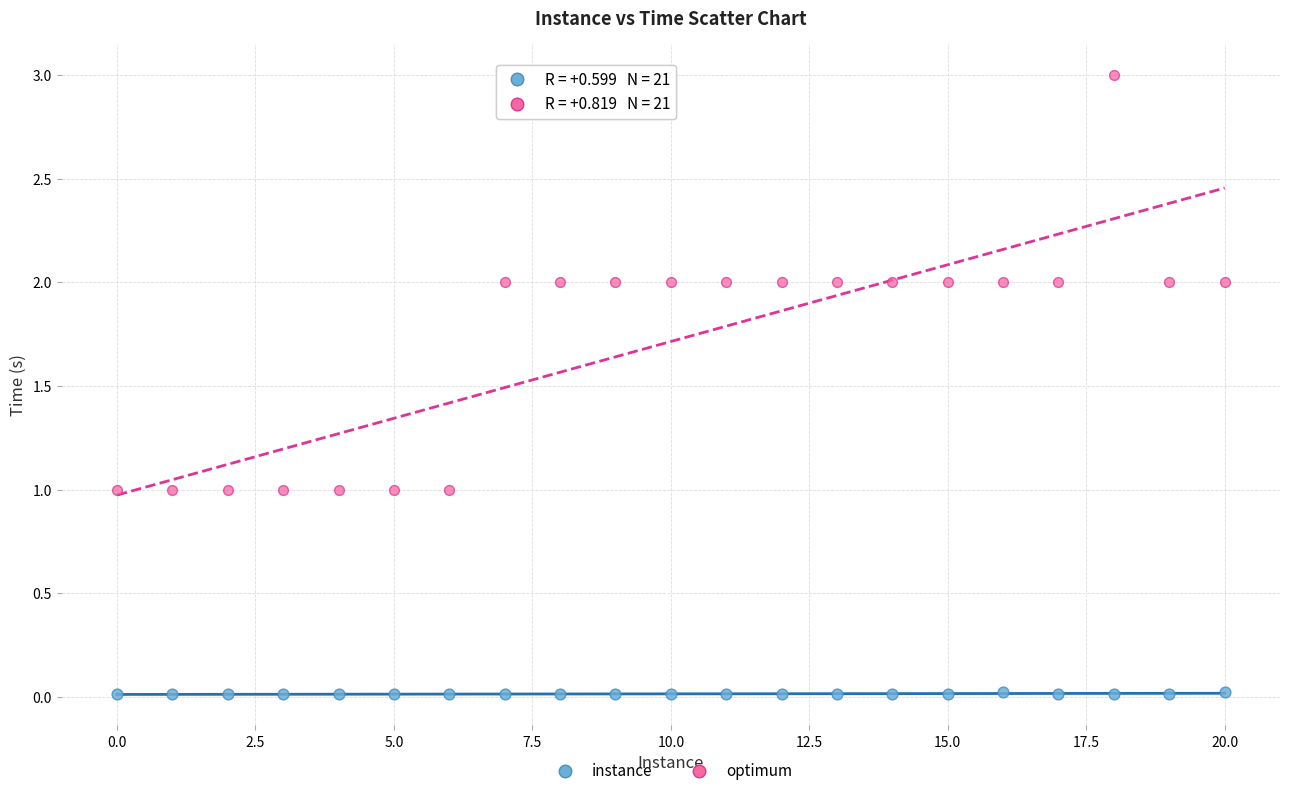

Across all data points, what is the range of Y values (max minus min)?

3.0